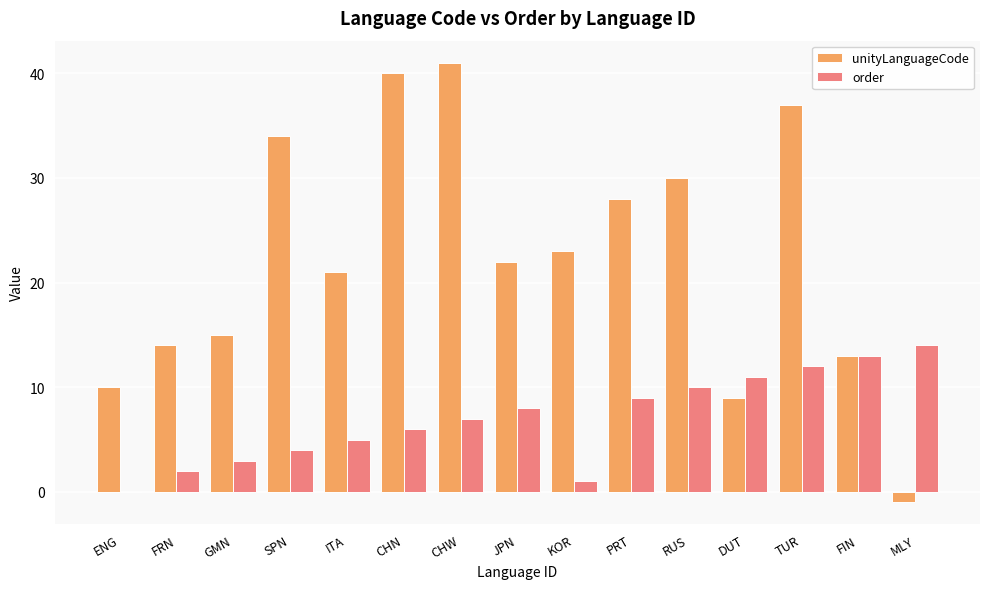

What is the total value across all series at FIN?

26